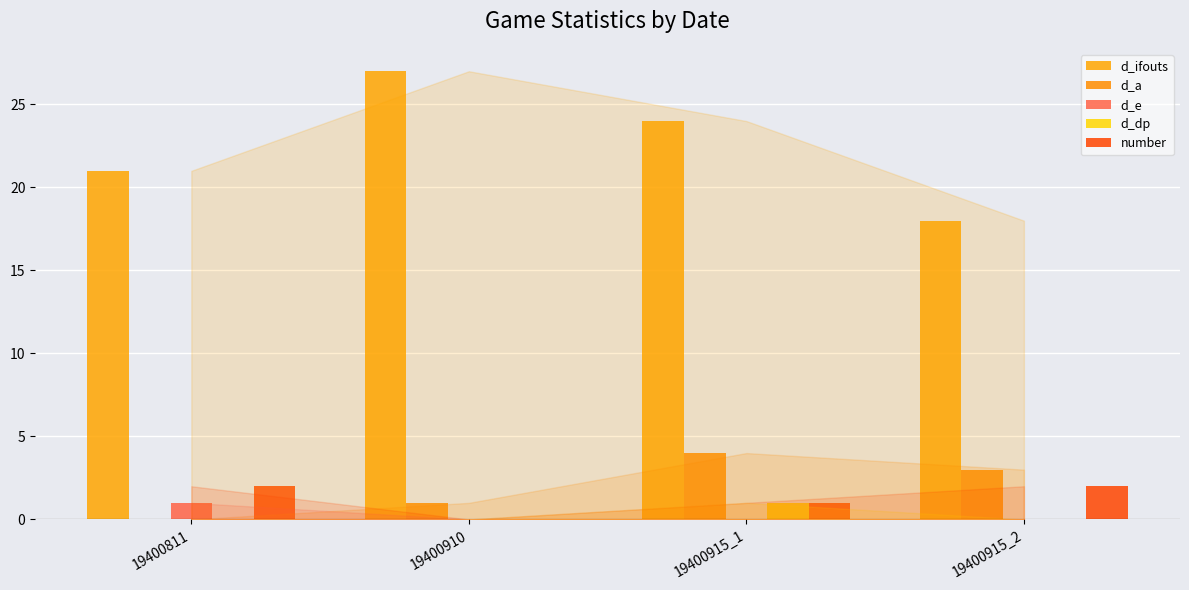

Reading right to left, extract all data points from this chart.

d_ifouts: 19400915_2=18	19400915_1=24	19400910=27	19400811=21
d_a: 19400915_2=3	19400915_1=4	19400910=1	19400811=0
d_e: 19400915_2=0	19400915_1=0	19400910=0	19400811=1
d_dp: 19400915_2=0	19400915_1=1	19400910=0	19400811=0
number: 19400915_2=2	19400915_1=1	19400910=0	19400811=2